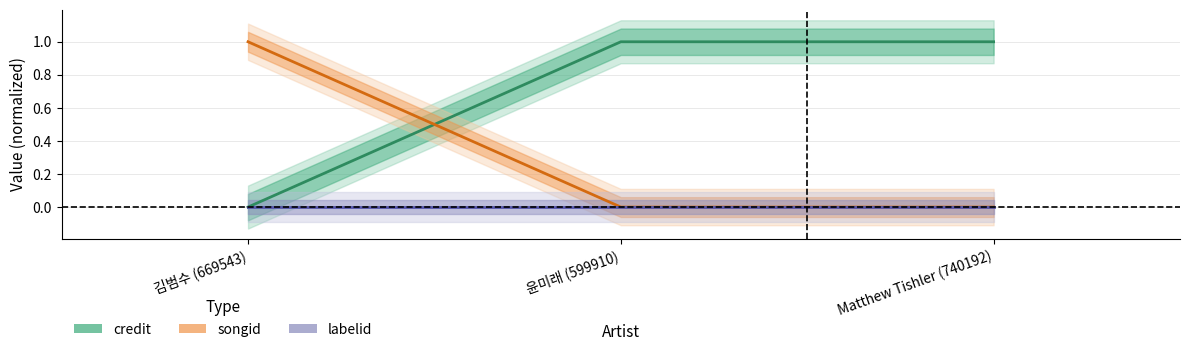

At which label is songid closest to 0?

윤미래 (599910)